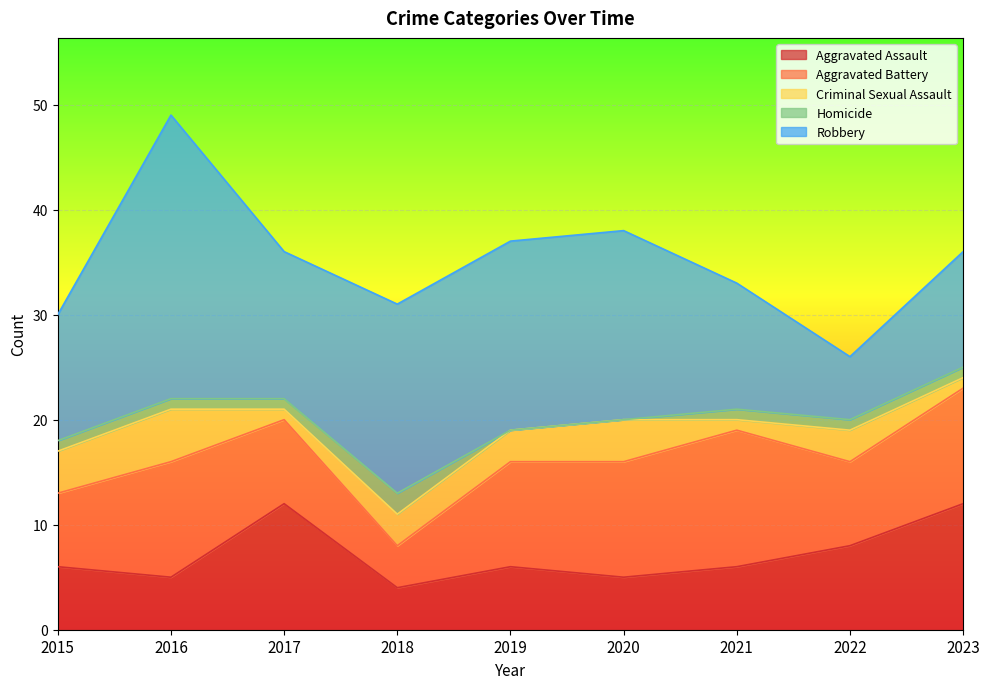

True or false: Aggravated Battery and Criminal Sexual Assault cross at least once.

False